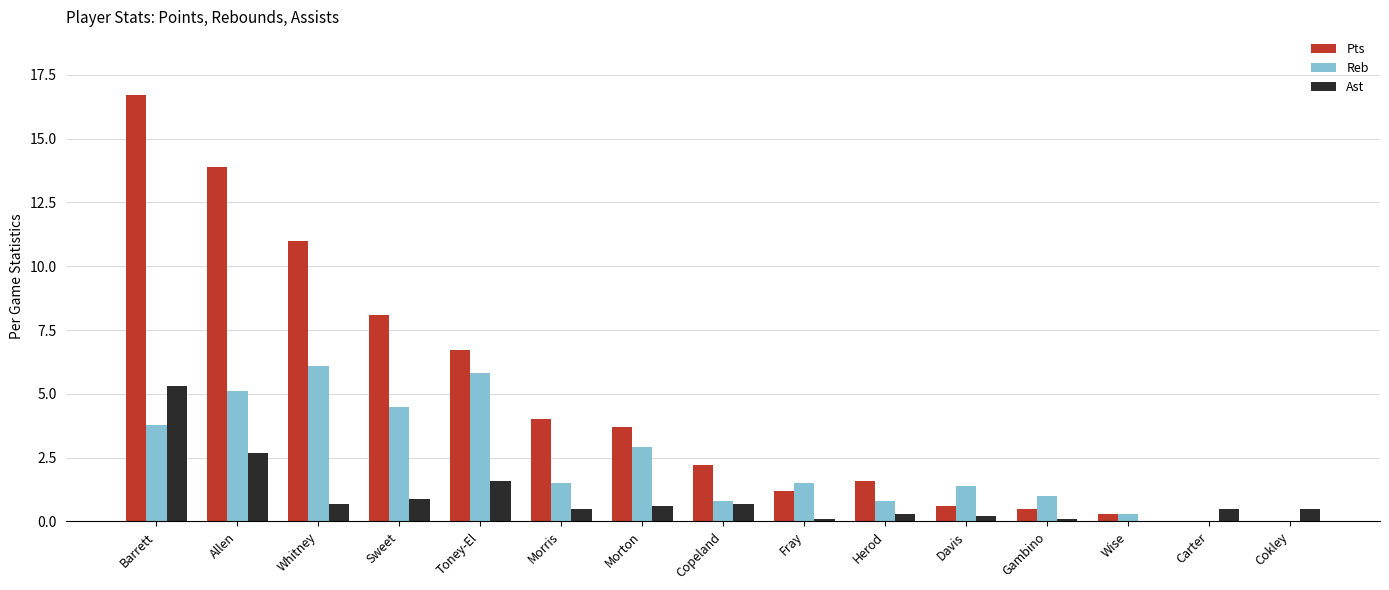

How many categories are shown in the chart?

15